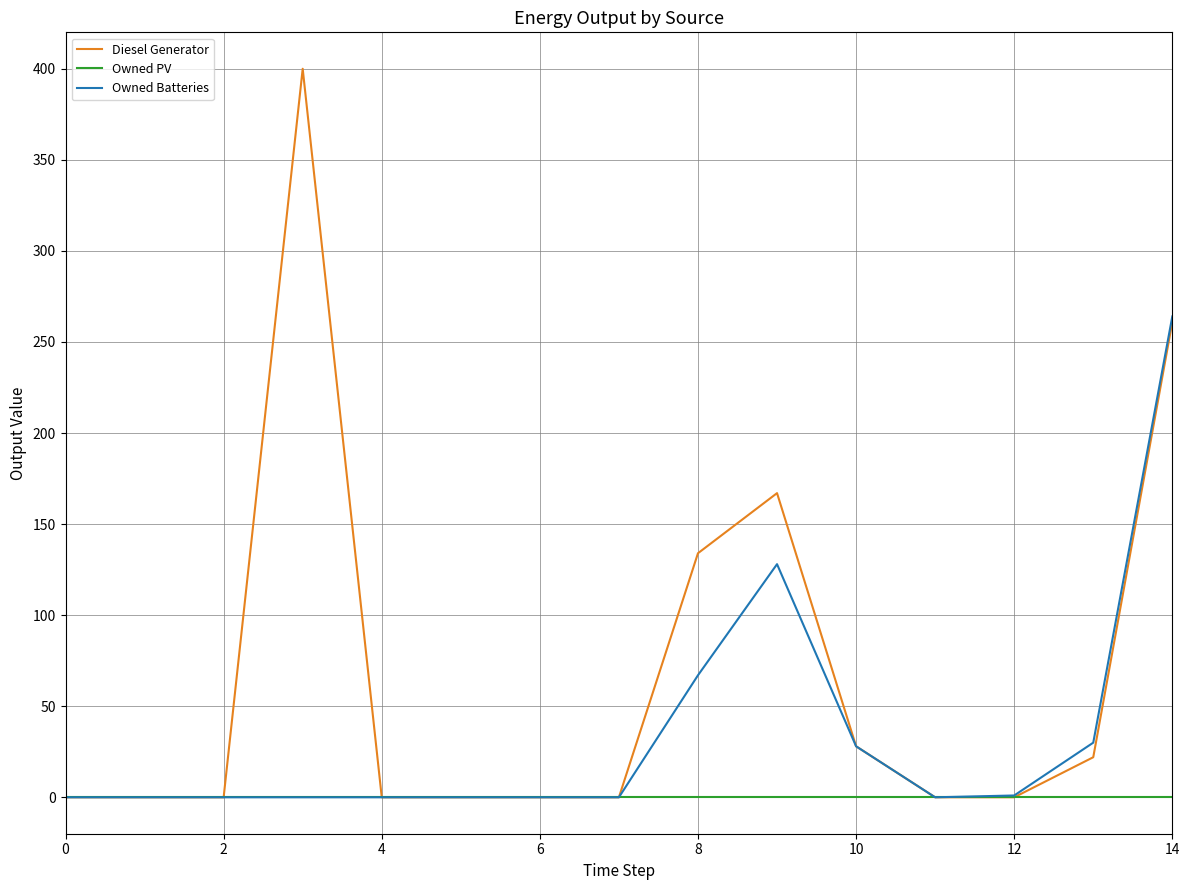

List the series in order of their peak value, lowest first.

Owned PV, Owned Batteries, Diesel Generator